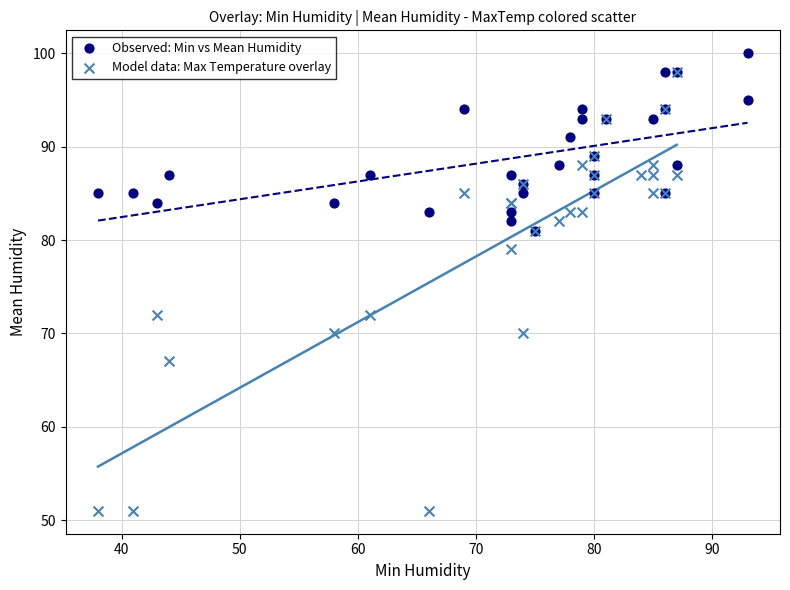

Which series has the largest Y range (max minus min)?

Model data: Max Temperature overlay